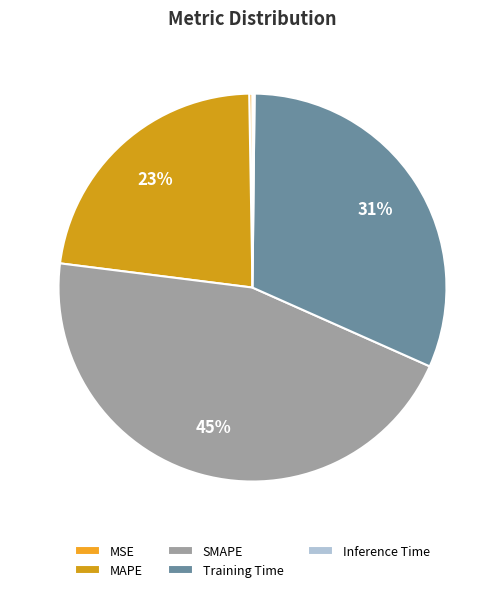

Which slice is the smallest?

Inference Time